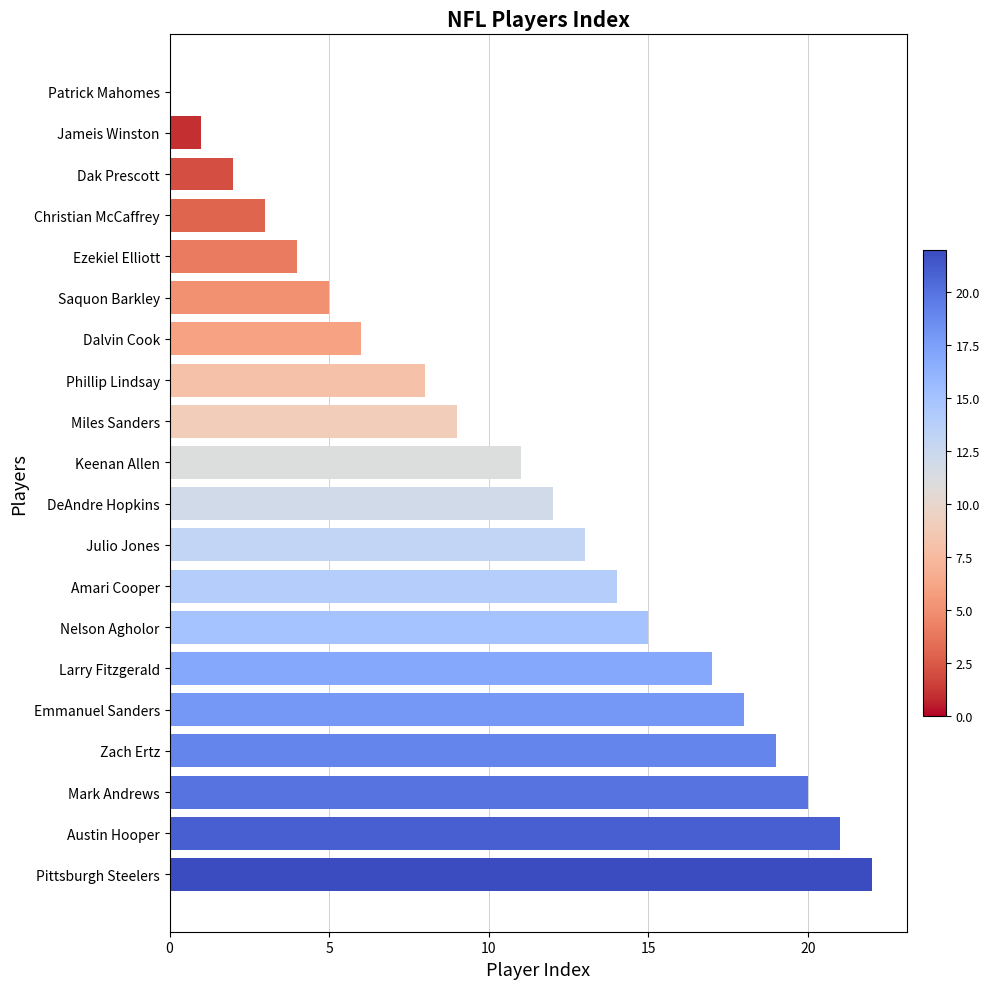

Does the chart contain stacked bars?

No